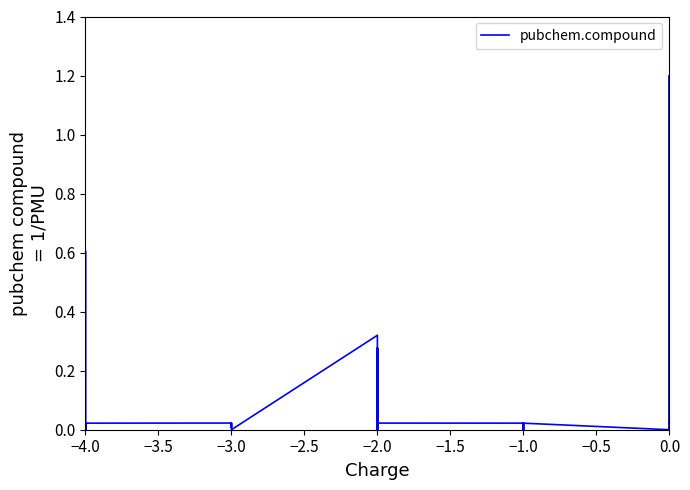

True or false: the data has more than 2 interior local peaks.

True